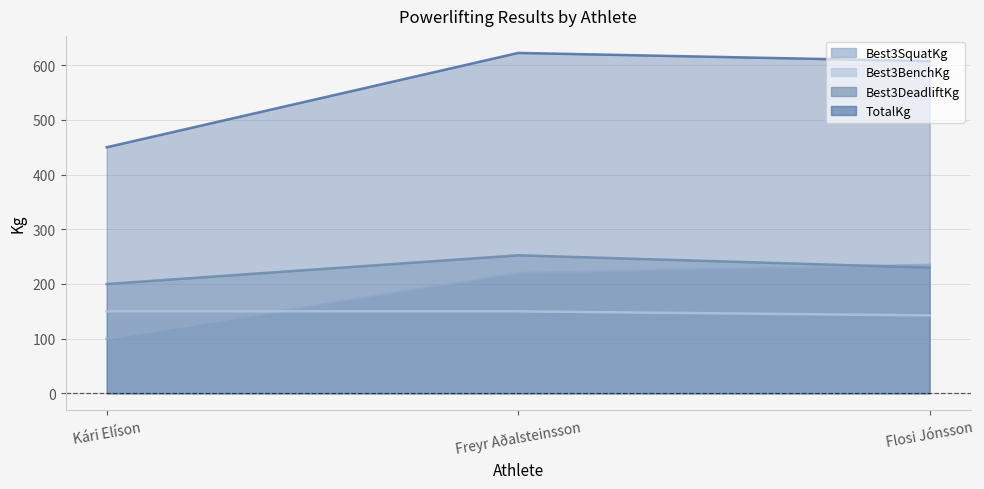

Which series has the largest total across all categories?

TotalKg